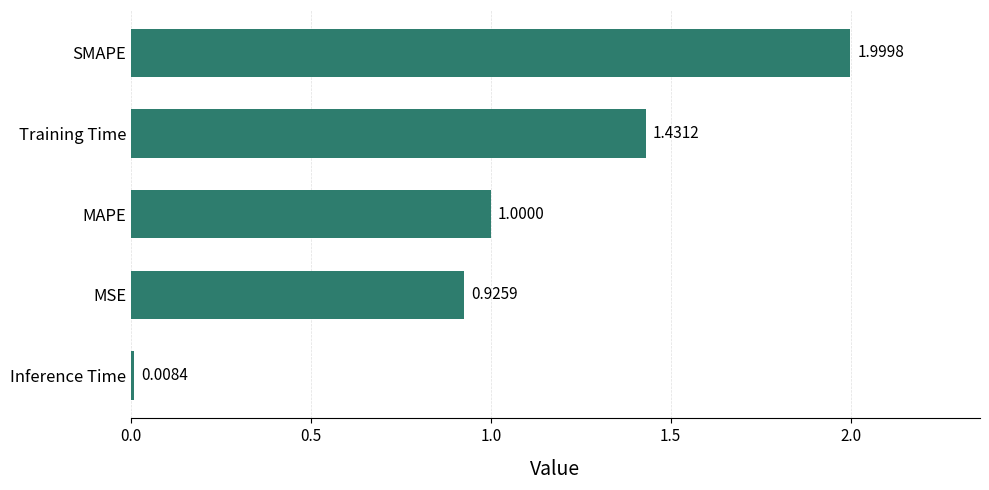

List the labels in order of value, smallest first.

Inference Time, MSE, MAPE, Training Time, SMAPE